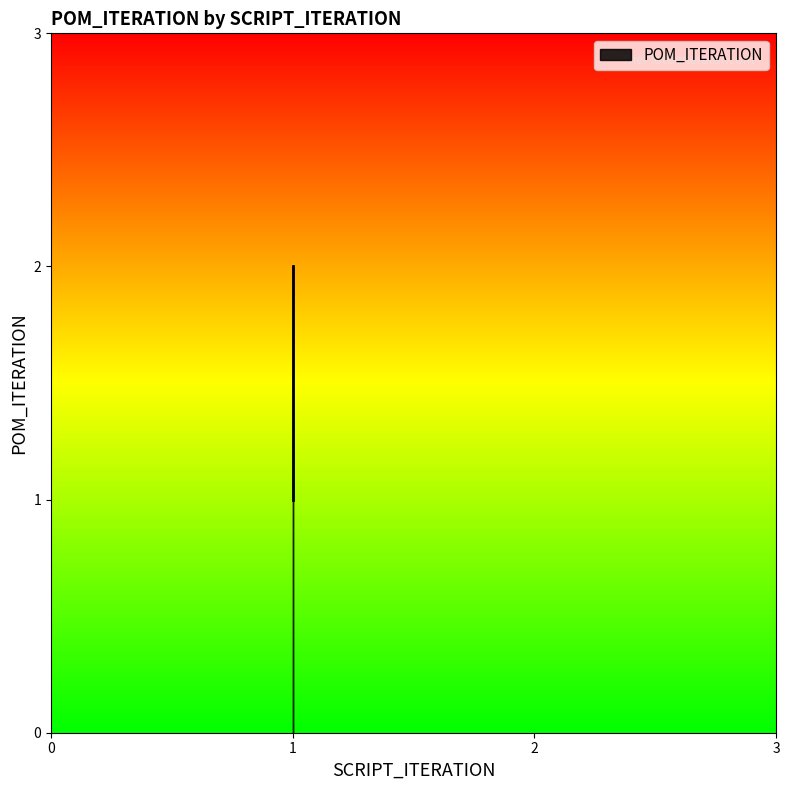

How many values exceed 1?

1